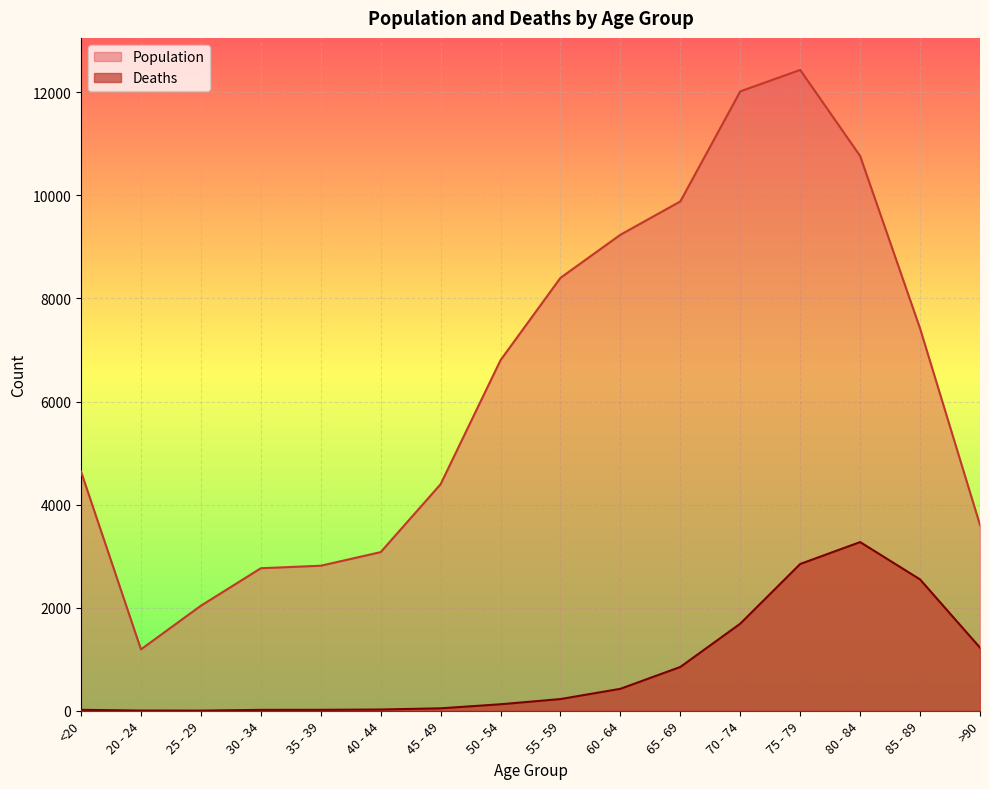

Does the chart display data point markers on the line(s)?

No